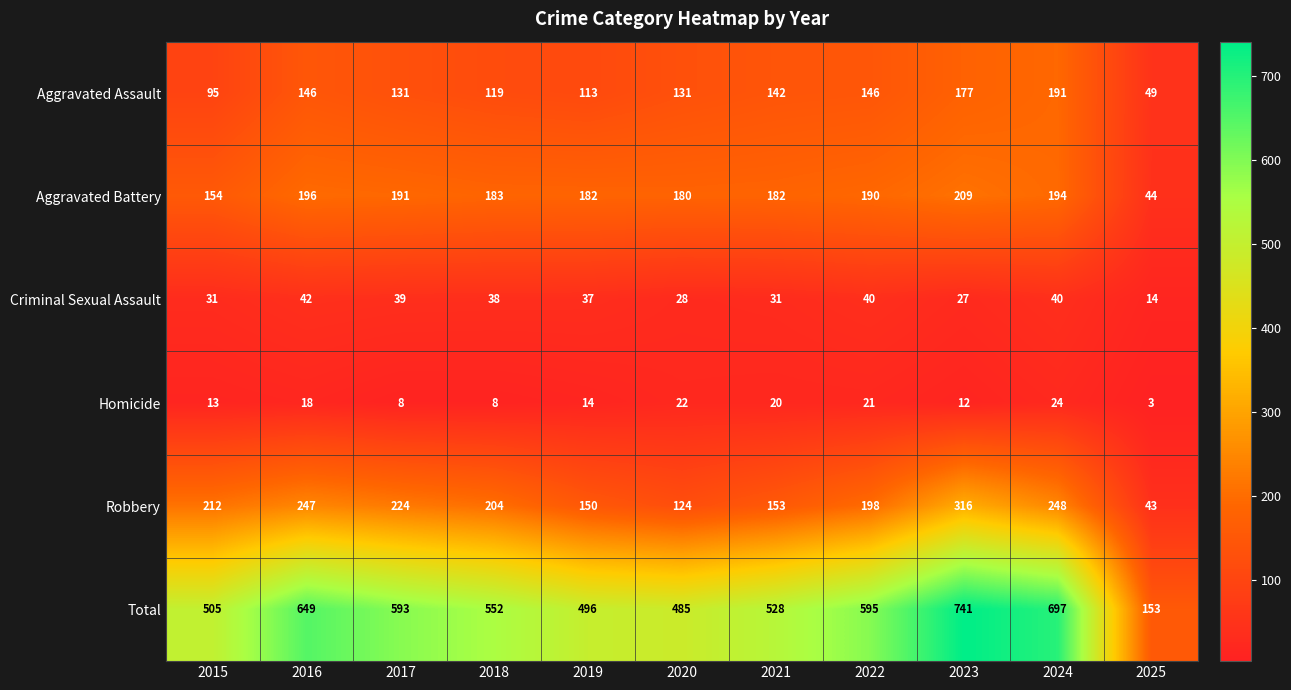

At which category does the chart reach its minimum across all series?

2025